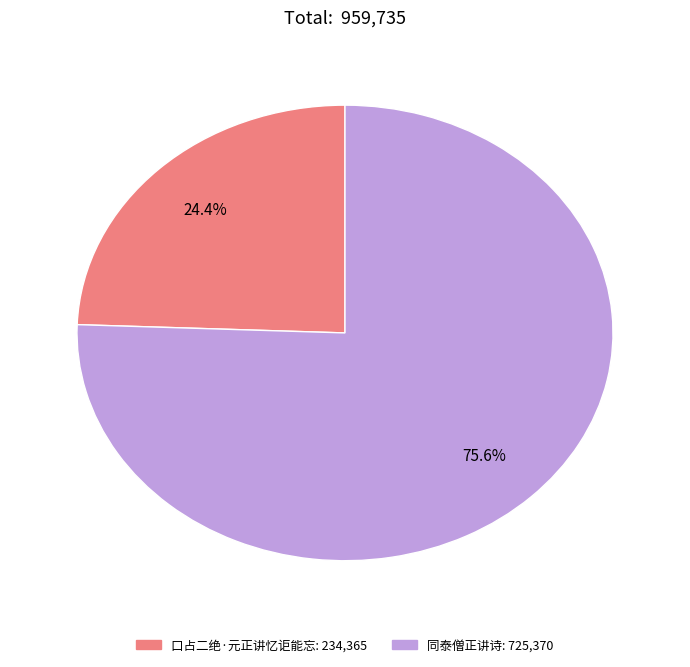

How many segments does this pie chart have?

2